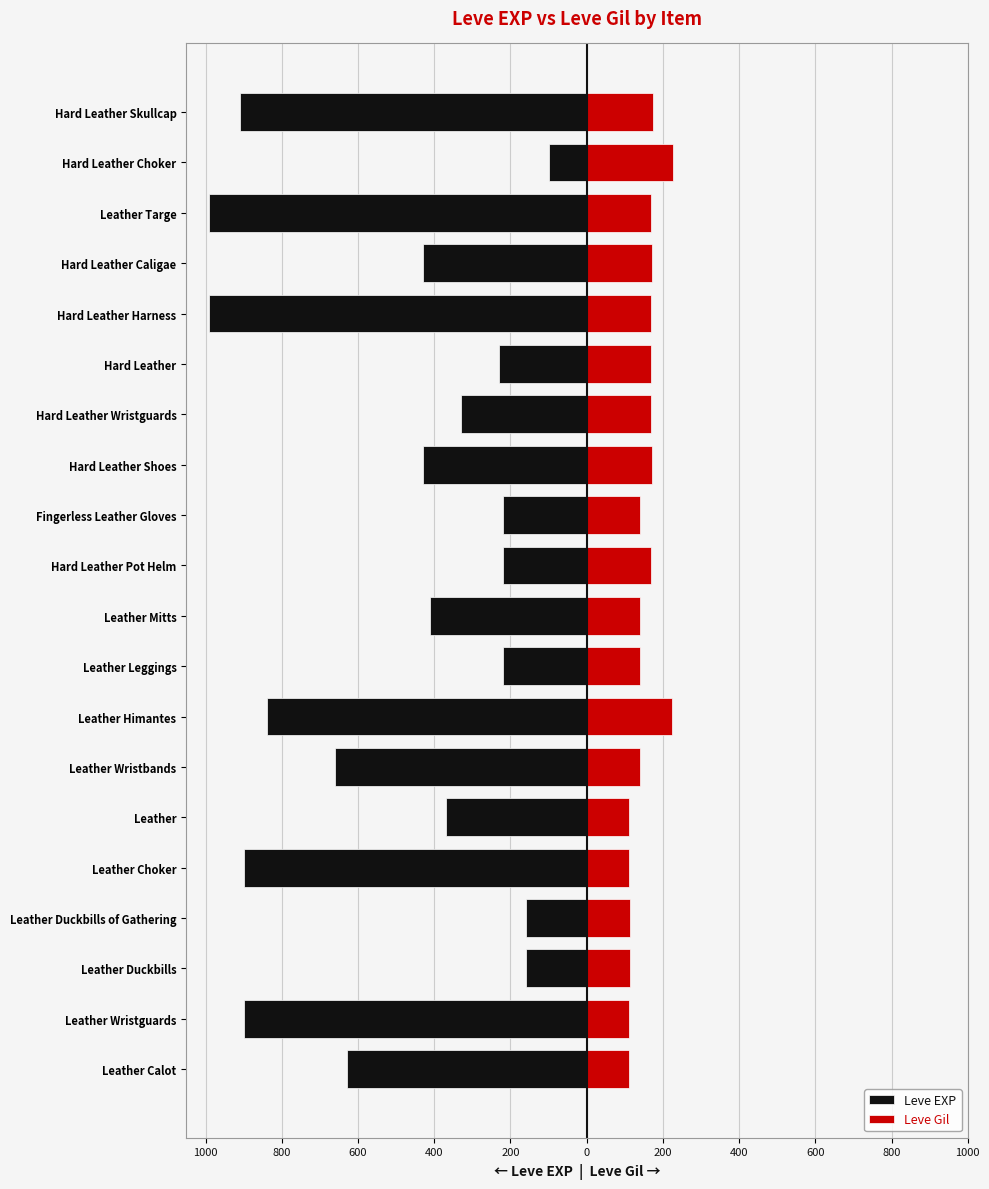

Reading left to right, what are all the values shown in this chart?

Leve EXP: -630	-900	-160	-160	-900	-370	-660	-840	-220	-410	-220	-220	-430	-330	-230	-990	-430	-990	-100	-910
Leve Gil: 112	112	113	113	112	112	140	224	140	140	170	140	172	170	170	170	172	170	226	174